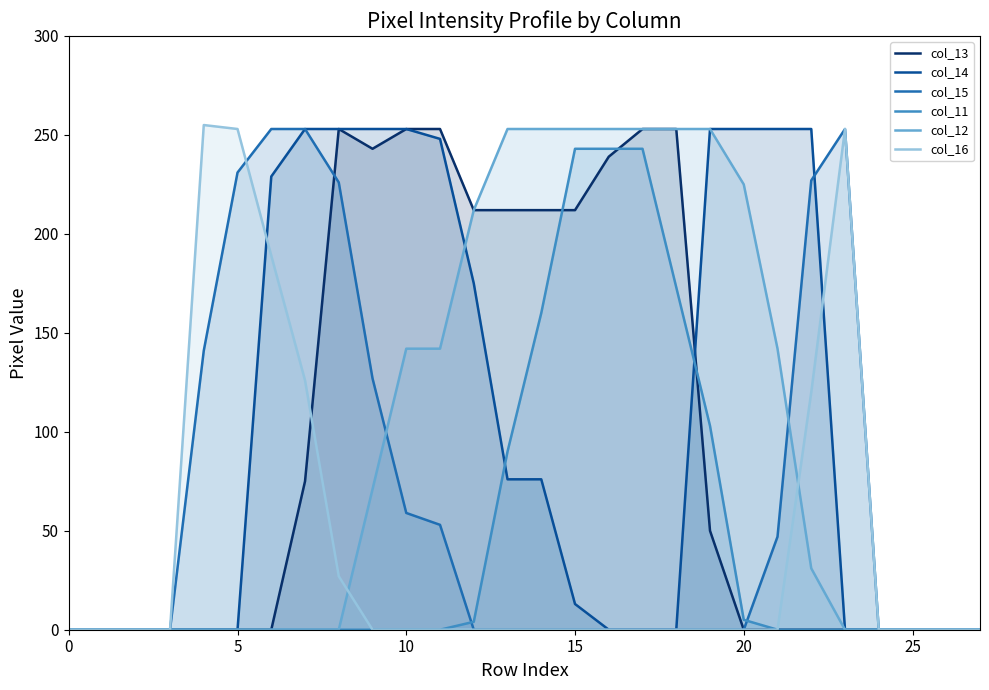

True or false: col_12 and col_13 intersect in this chart.

False